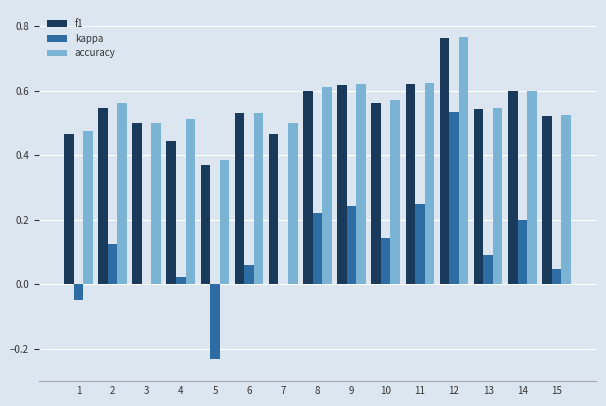

At which category does the chart reach its peak across all series?

12